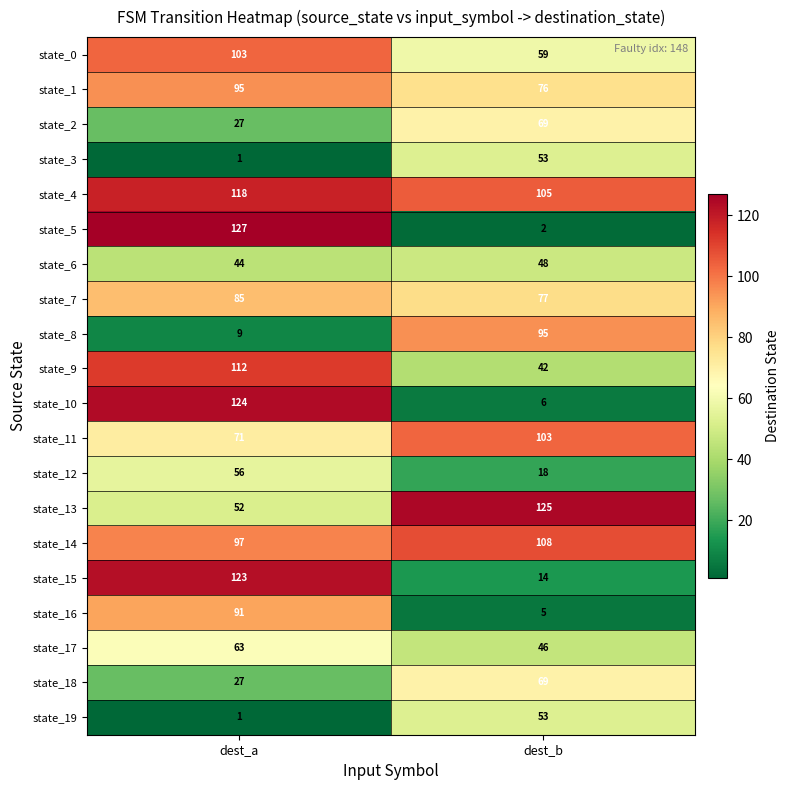

What is the difference between the maximum and minimum values in the state_11 series?

32